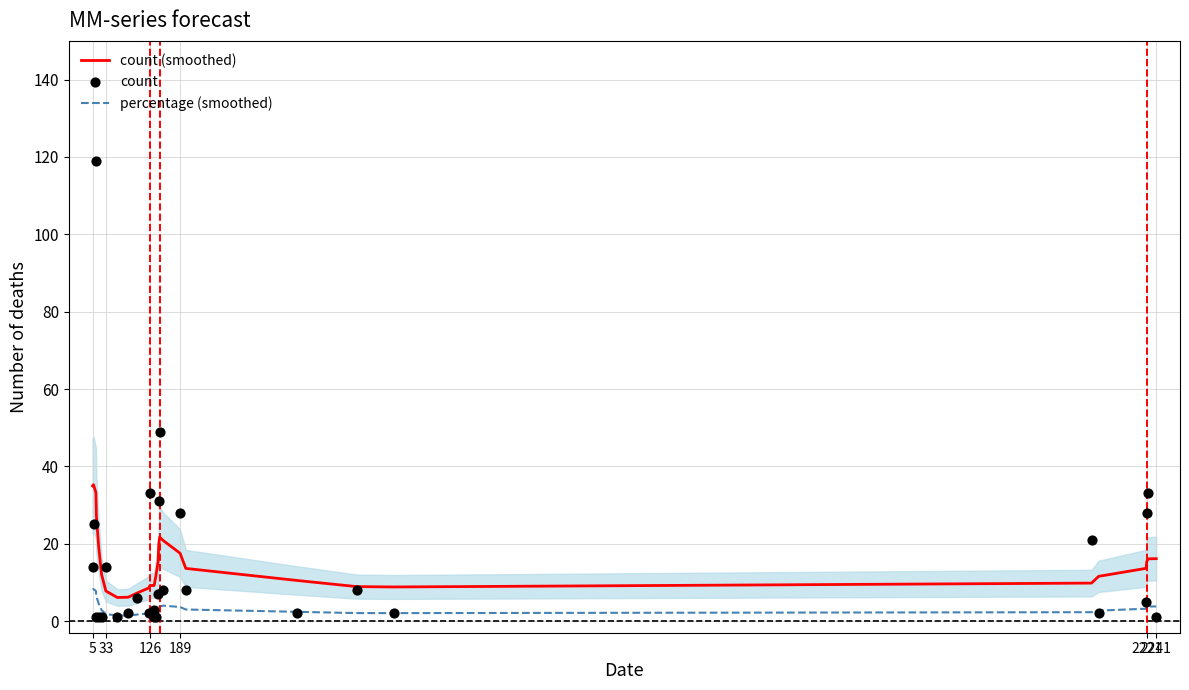

True or false: count (smoothed) and percentage (smoothed) intersect in this chart.

False